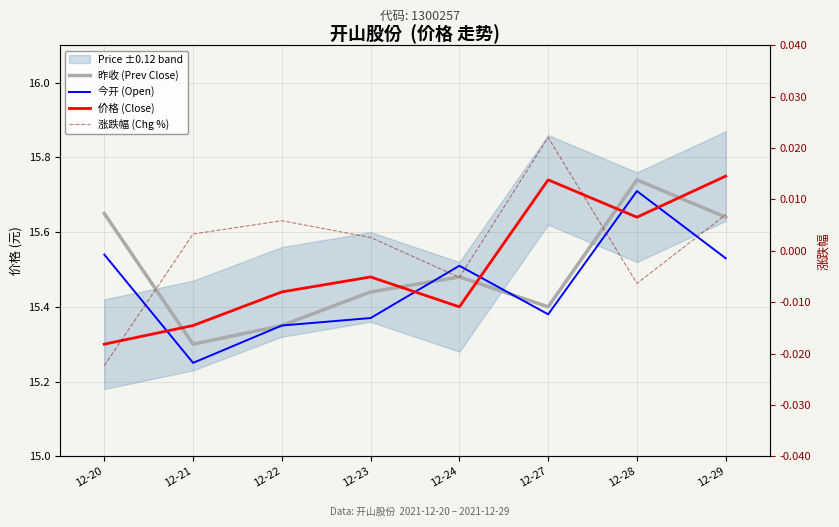

What is the approximate value of 昨收 (Prev Close) at 12-28?

15.7